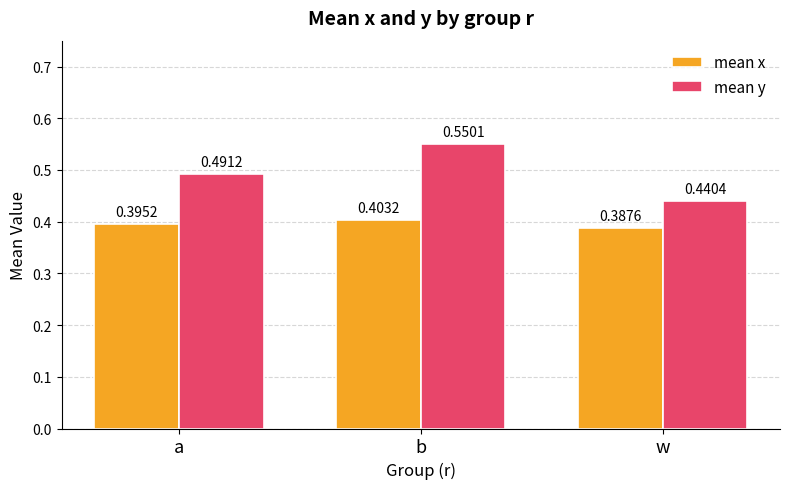

Which series changed the most between b and w?

mean y